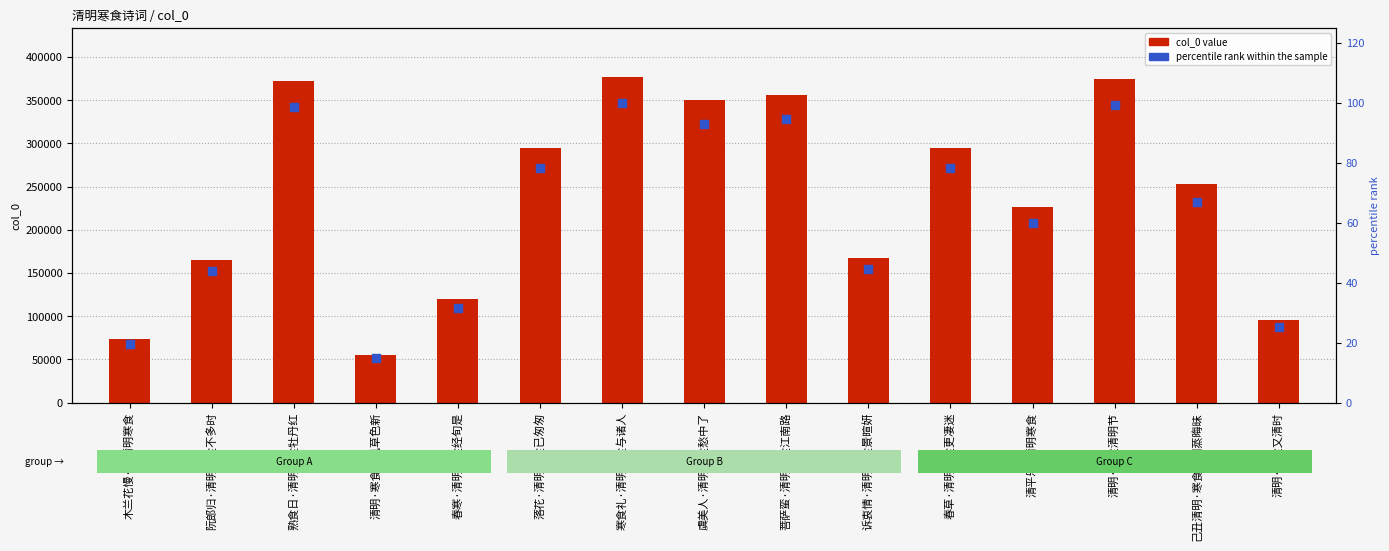

What is the total value across all series at 寒食礼·清明寒食与诸人?

377168.0